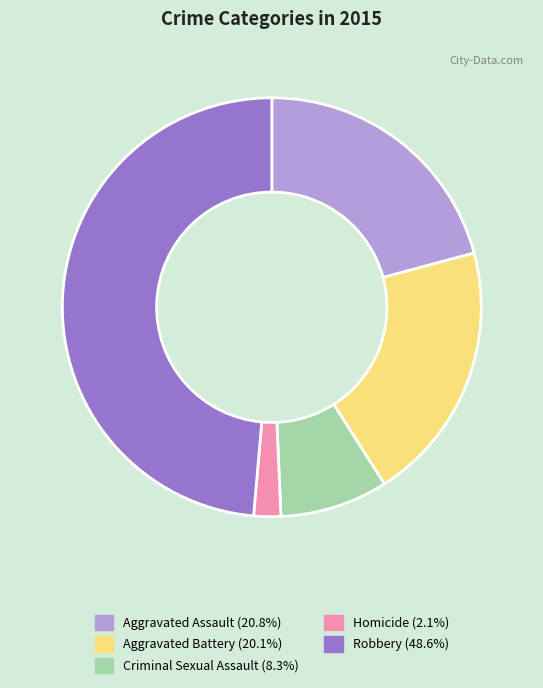

Which category has the smallest portion of the pie?

Homicide